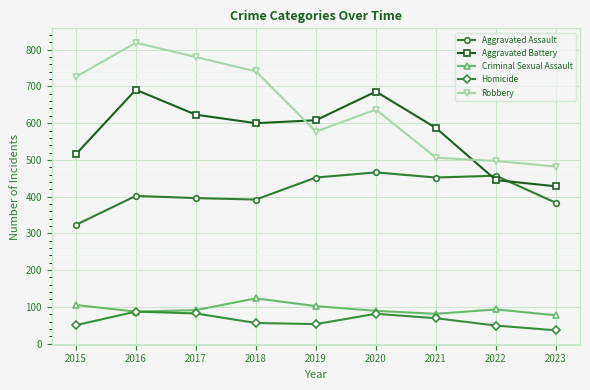

At which label does Homicide first exceed 56?

2016